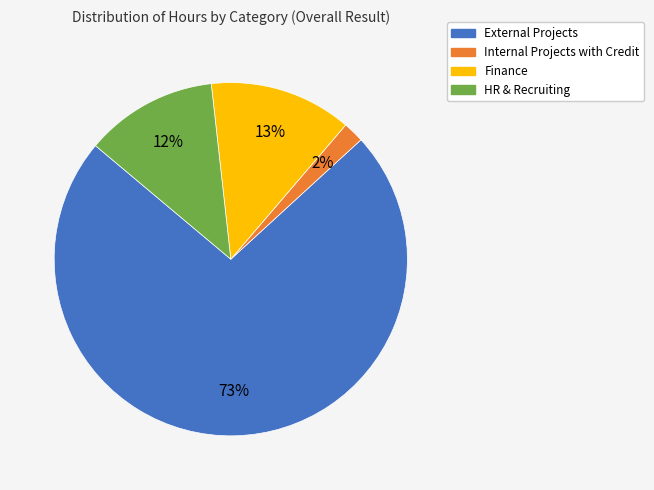

To the nearest percent, what is the difference between the Internal Projects with Credit and HR & Recruiting slice percentages?

10%